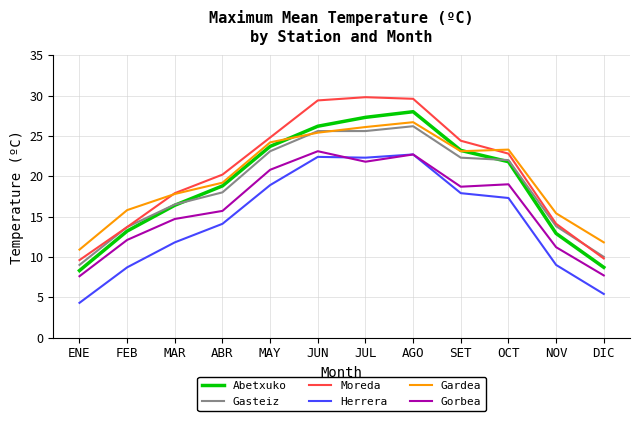

What position from the left is AGO?

8